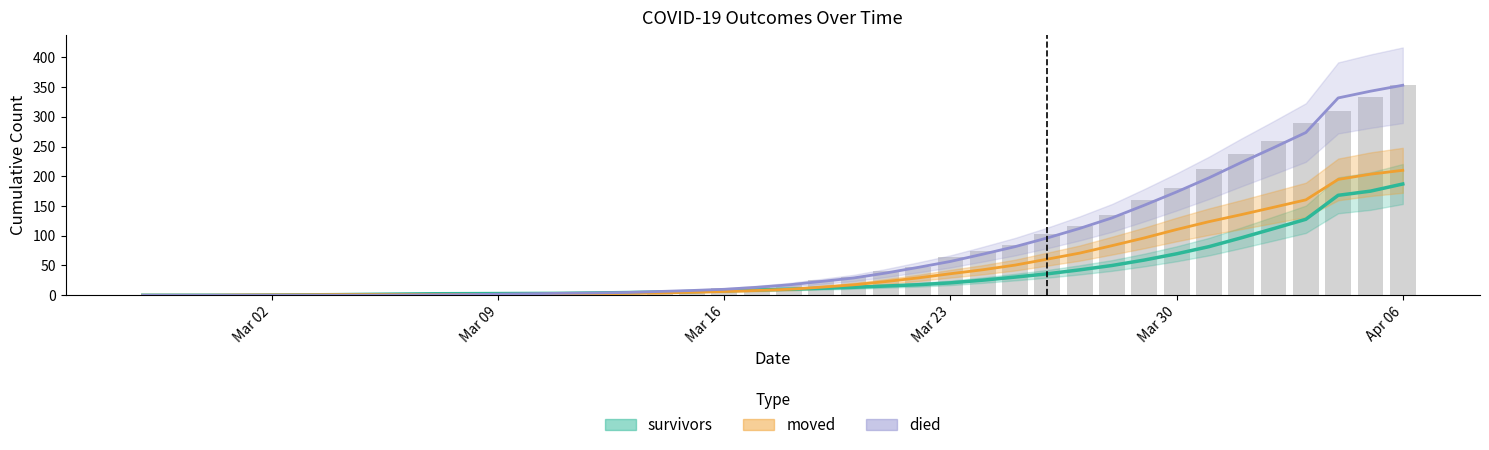

At which label is survivors closest to 93?

2020-04-01